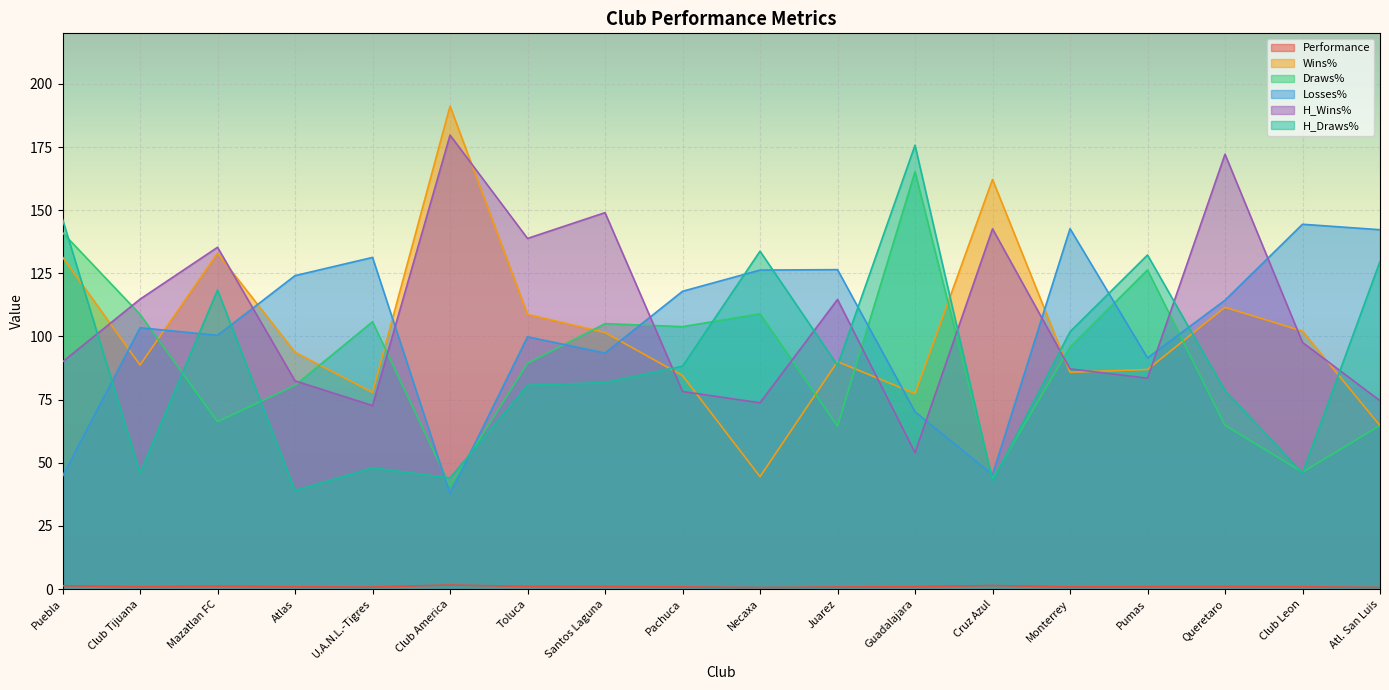

What is the total value across all series at Atl. San Luis?

476.7